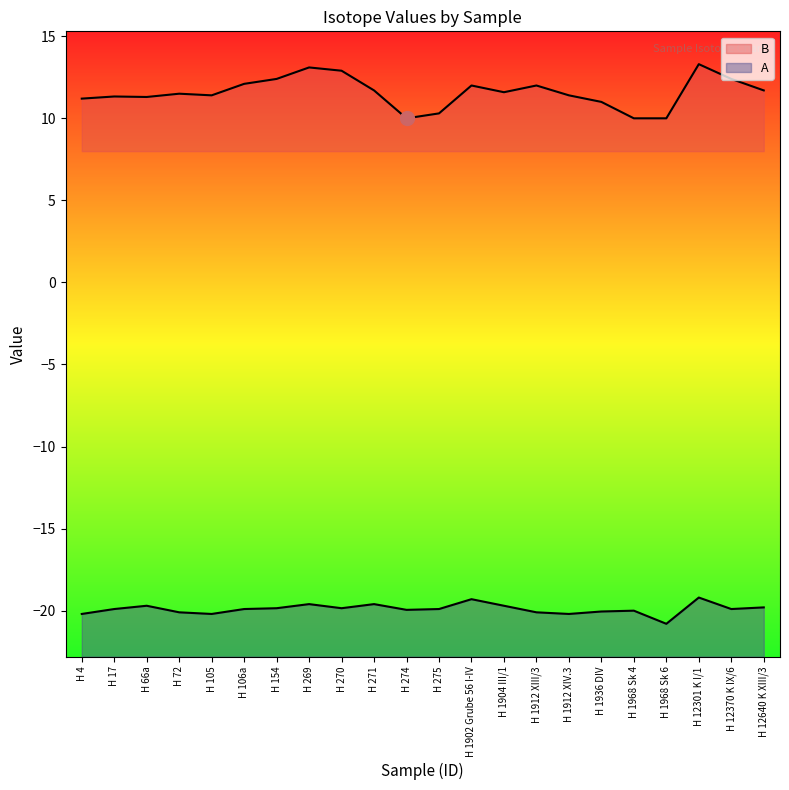

Rank the categories by A value from lowest to highest.

H 1968 Sk 6, H 4, H 105, H 1912 XIV.3, H 72, H 1912 XIII/3, H 1936 DIV, H 1968 Sk 4, H 274, H 17, H 106a, H 275, H 12370 K IX/6, H 154, H 270, H 12640 K XIII/3, H 66a, H 1904 III/1, H 269, H 271, H 1902 Grube 56 I-IV, H 12301 K I/1